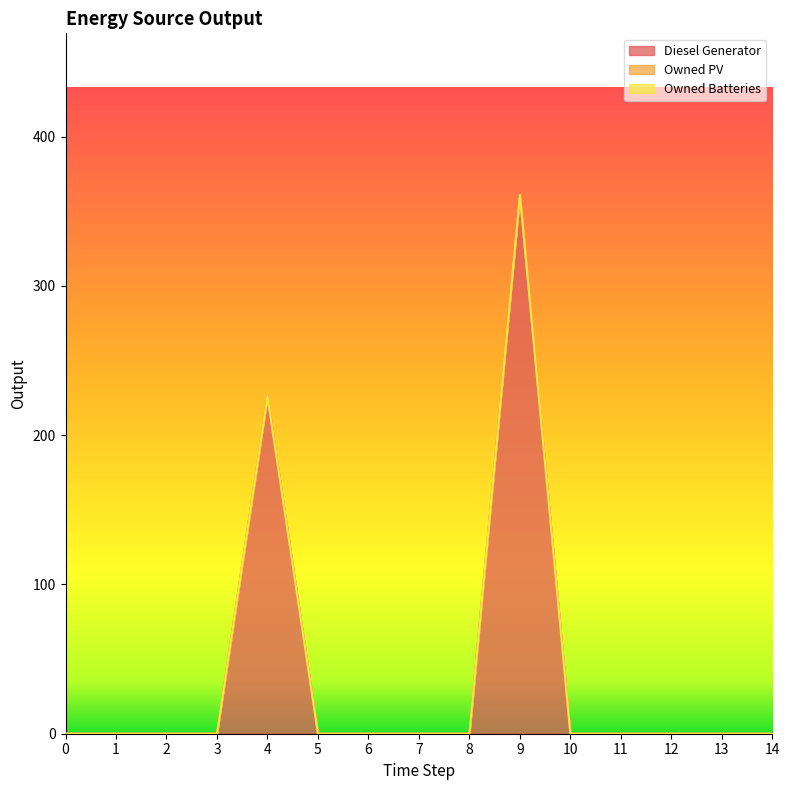

Reading left to right, transcribe all the data shown in this chart.

Diesel Generator: 0=0.0	1=0.0	2=0.0	3=0.0	4=226.0	5=0.0	6=0.0	7=0.0	8=0.0	9=361.0	10=0.0	11=0.0	12=0.0	13=0.0	14=0.0
Owned PV: 0=0.0	1=0.0	2=0.0	3=0.0	4=0.0	5=0.0	6=0.0	7=0.0	8=0.0	9=0.0	10=0.0	11=0.0	12=0.0	13=0.0	14=0.0
Owned Batteries: 0=0.0	1=0.0	2=0.0	3=0.0	4=0.0	5=0.0	6=0.0	7=0.0	8=0.0	9=0.0	10=0.0	11=0.0	12=0.0	13=0.0	14=0.0